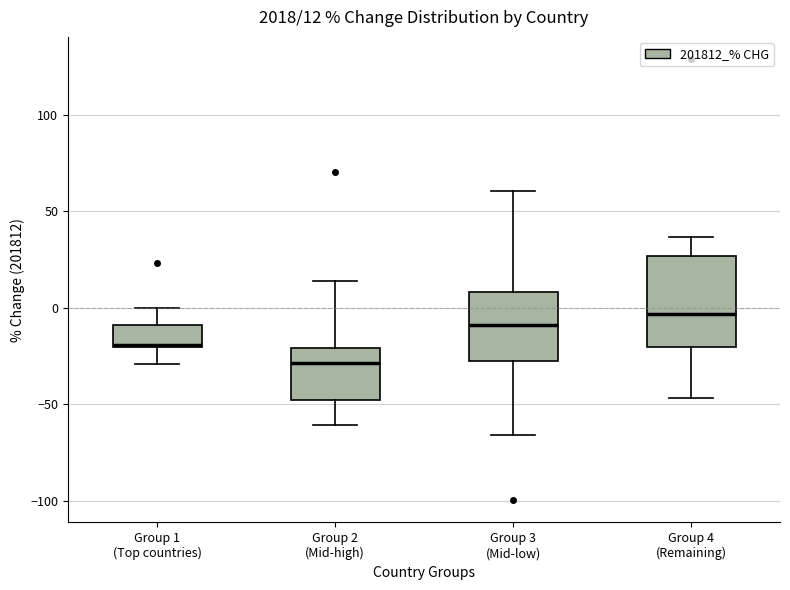

Which box has the highest median line?

Group 4 (Remaining)